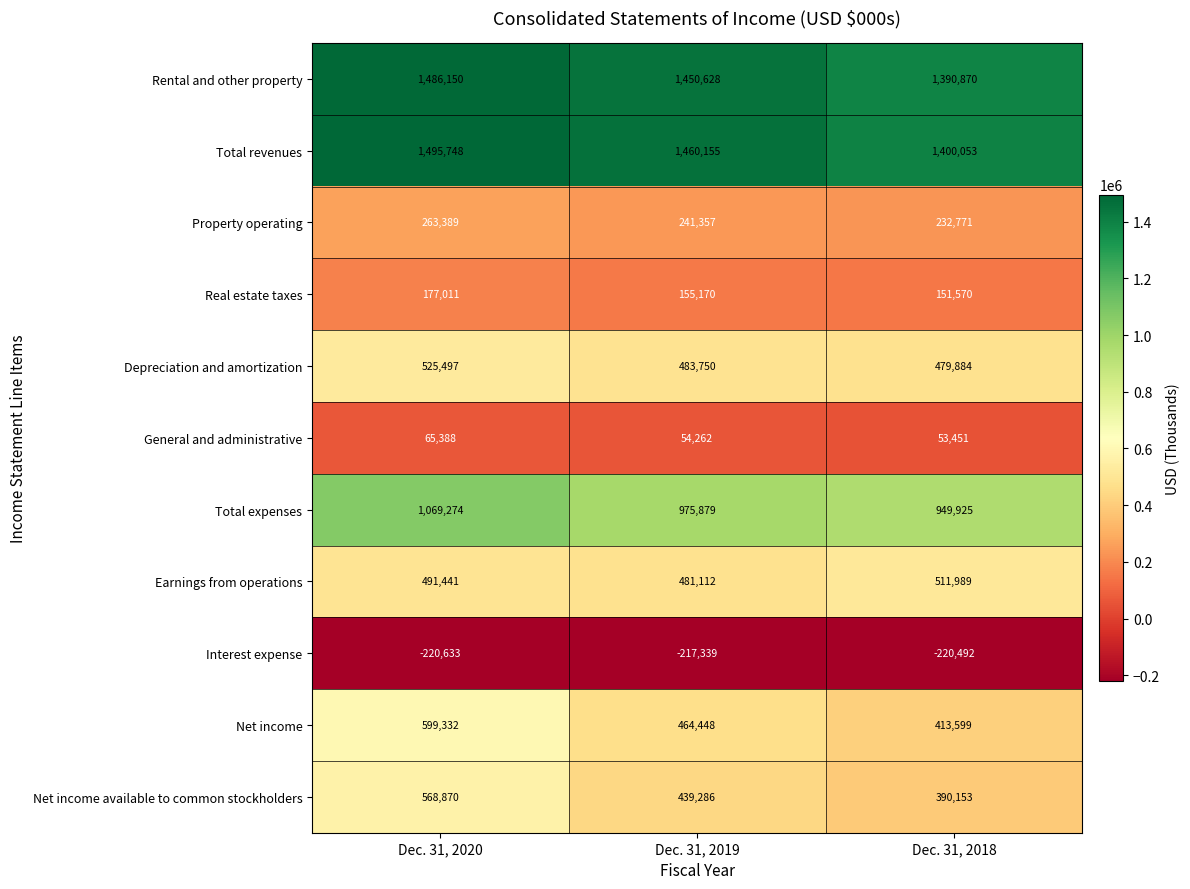

What is the difference between the maximum and second lowest values in the Property operating series?

22032